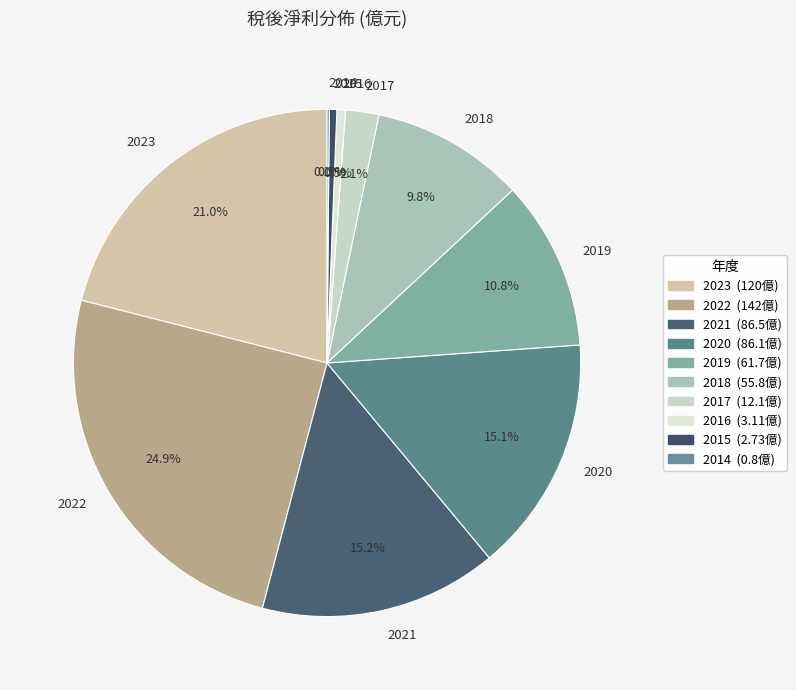

Does 2021 represent more than half of the total?

No